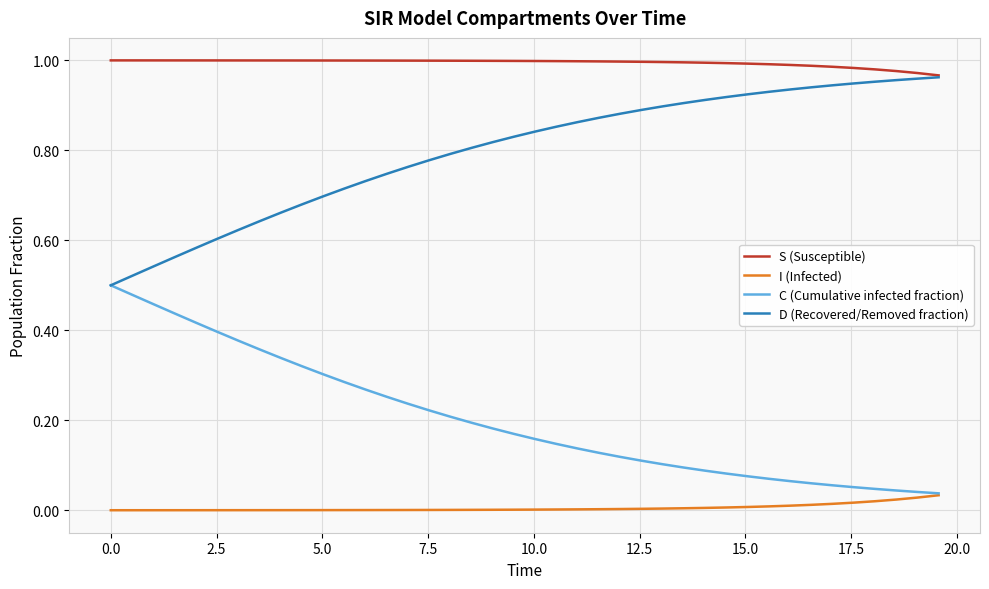

Which series has the largest total across all categories?

S (Susceptible)